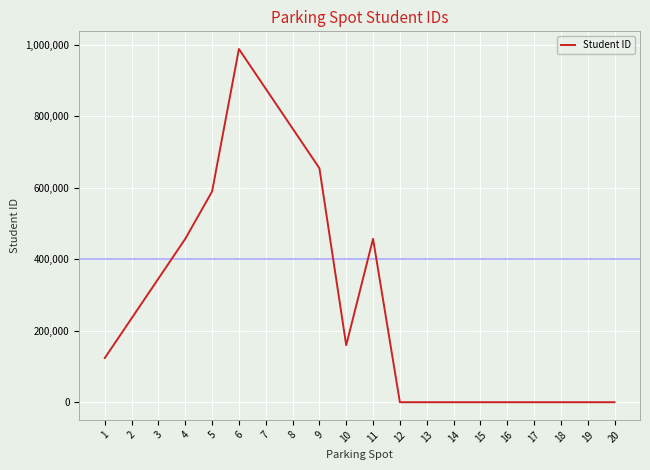

The chart shows a value of 491351 at 14. True or false?

False